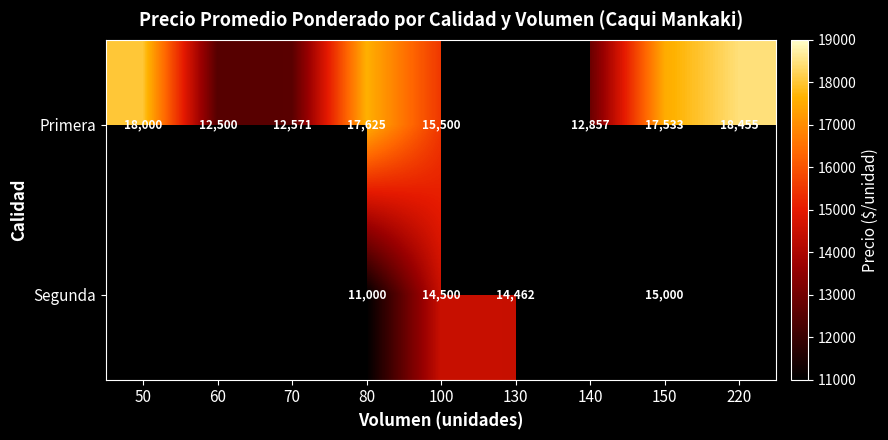

What is the maximum value shown in the chart?

18455.0